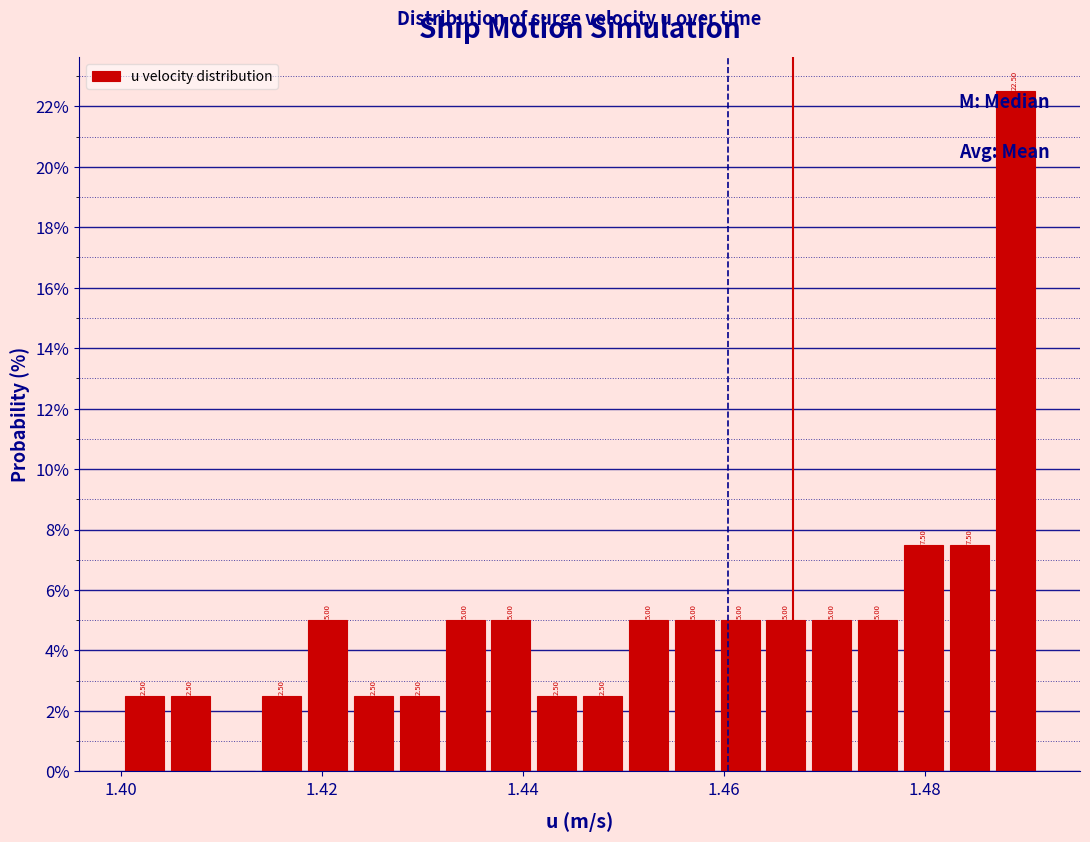

Read against the x-axis, roughly where is the centre of the tallest bar?

1.490